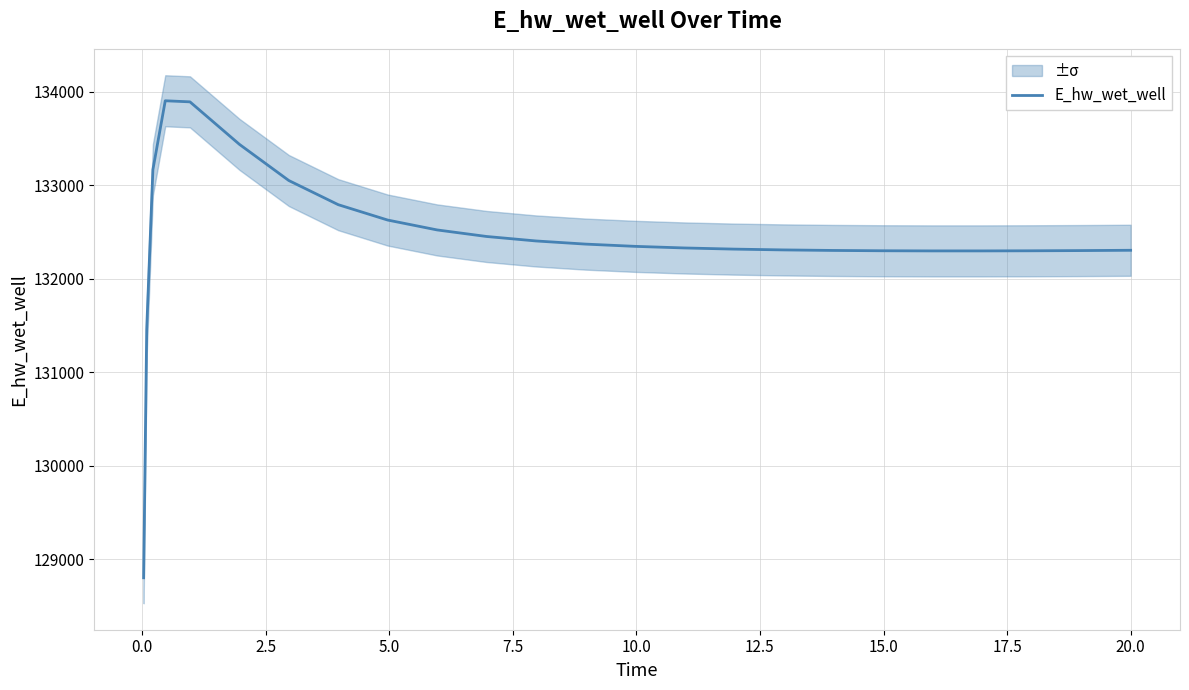

What is the lowest value of the E_hw_wet_well series?

128800.5